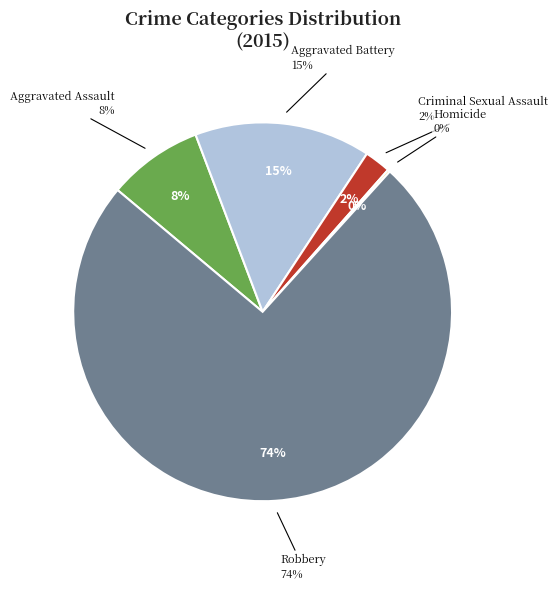

To the nearest percent, what is the average slice percentage?

20%